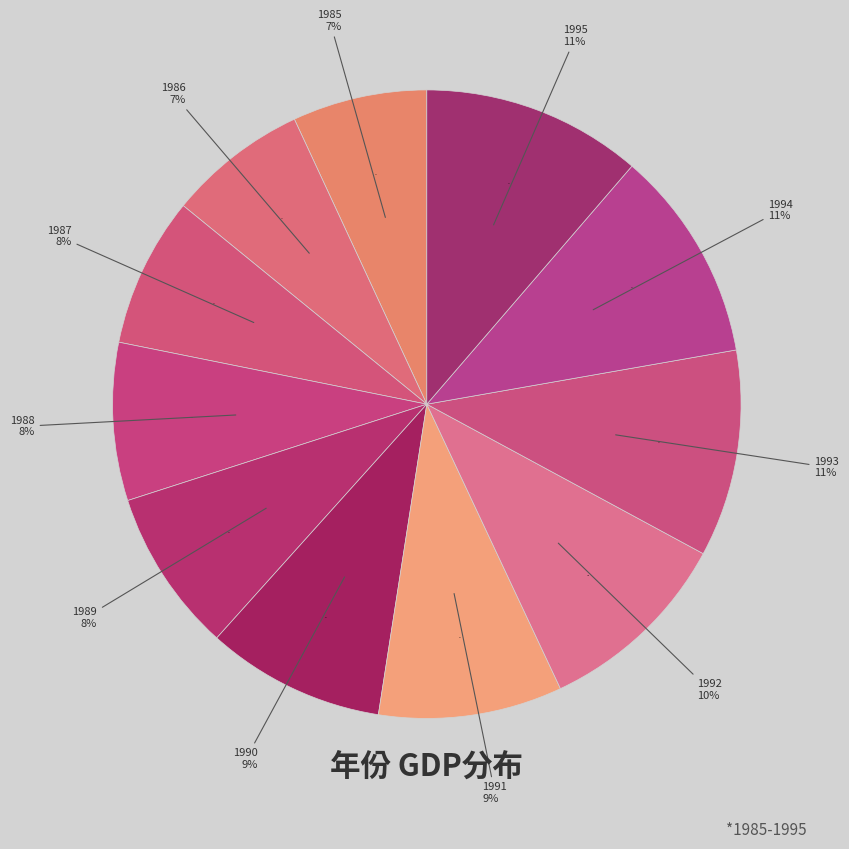

Count the number of slices in the pie.

11